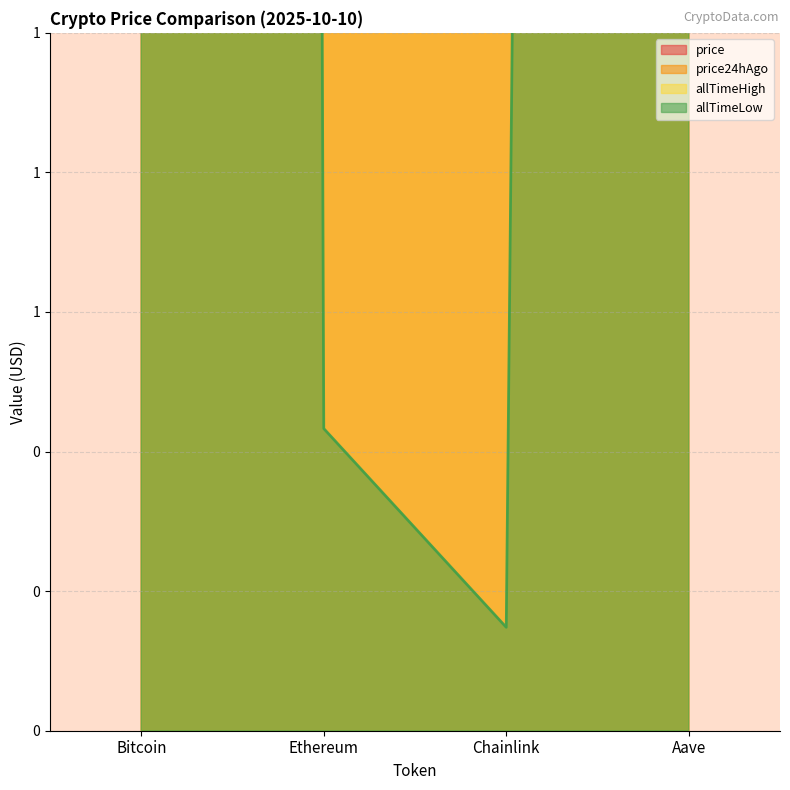

True or false: price24hAgo and allTimeLow cross at least once.

False